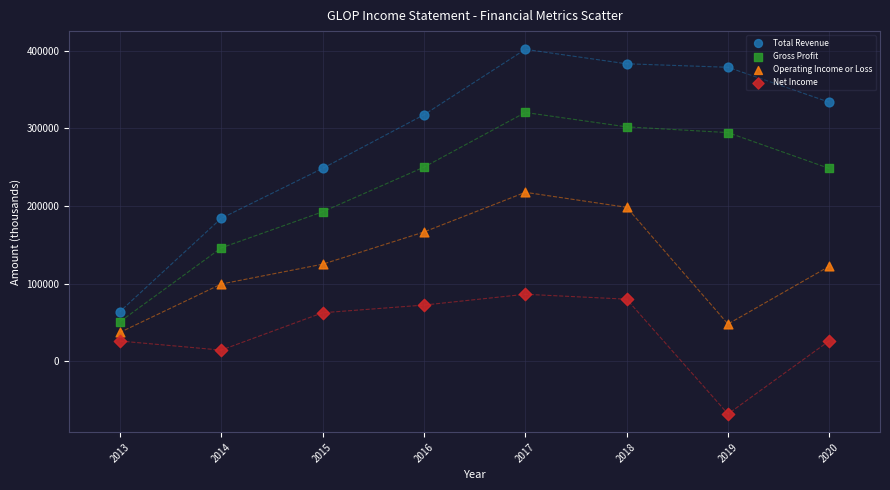

Across all data points, what is the range of X values (max minus min)?

7